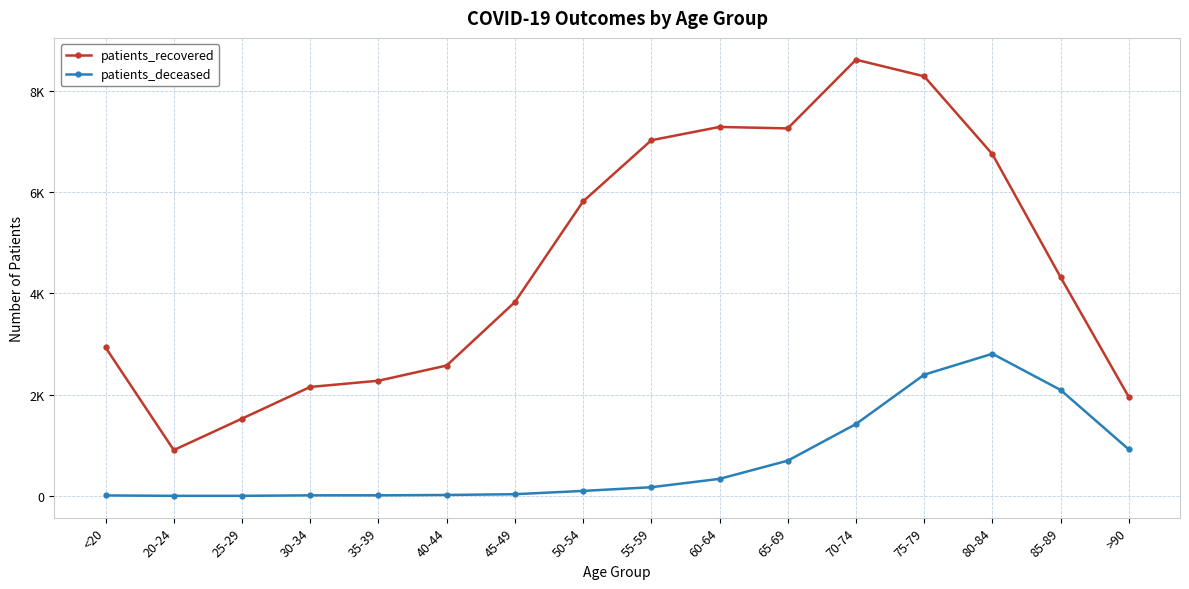

Where is patients_deceased nearest to the value 1405?

70-74